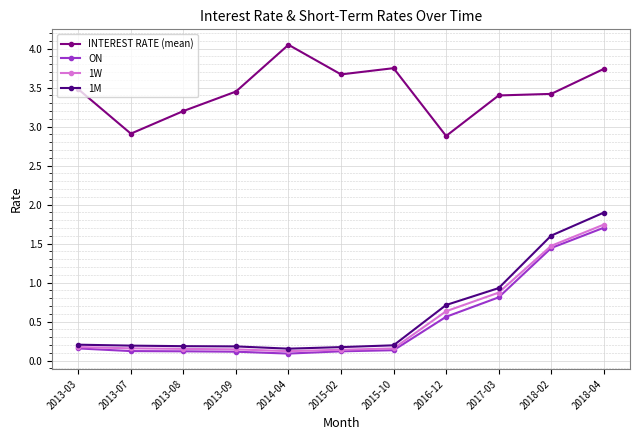

True or false: 1W has a value of 0.3 at 2018-02.

False